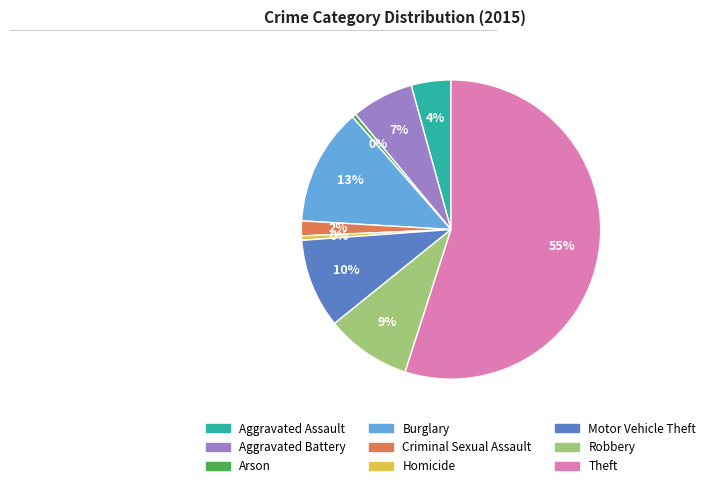

To the nearest percent, what portion does Theft represent?

55%